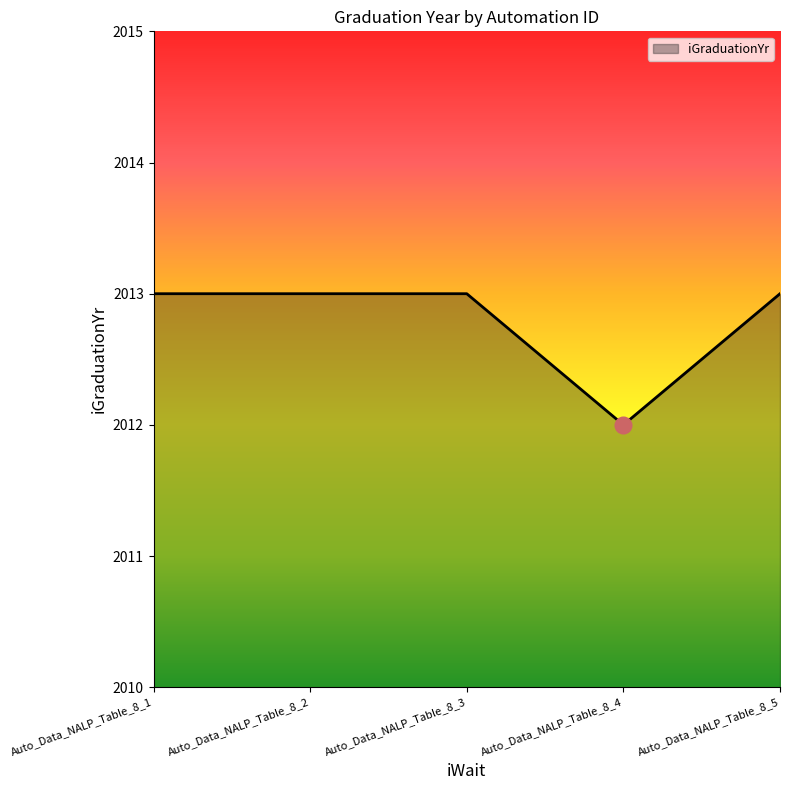

The chart shows a value of 876 at Auto_Data_NALP_Table_8_1. True or false?

False